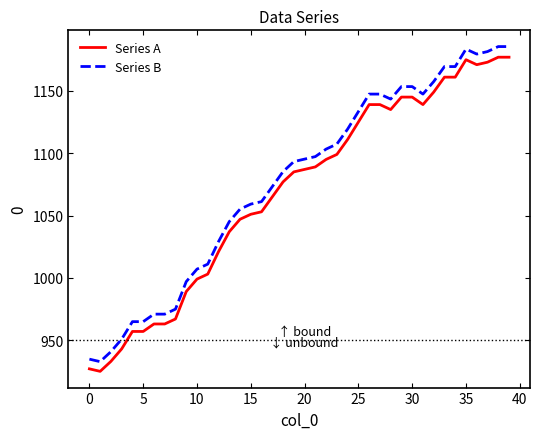

What is the greatest value displayed?

1185.5